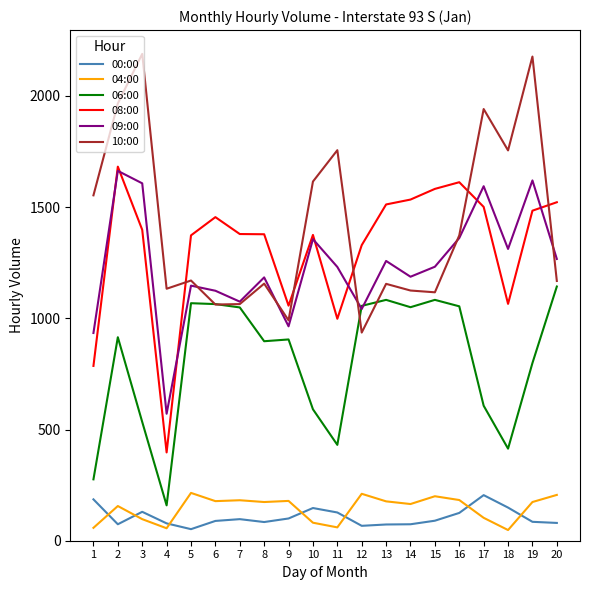

True or false: 06:00 and 00:00 intersect in this chart.

False